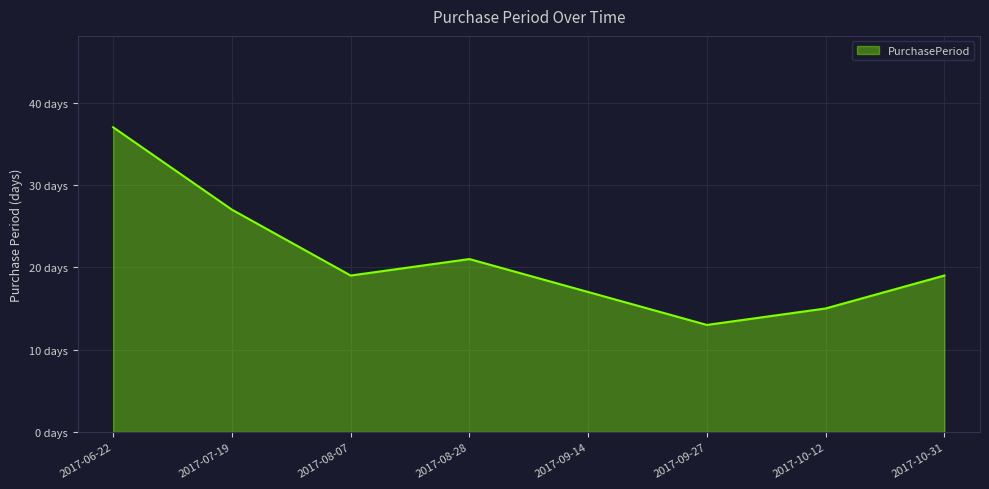

What is the change in value from 2017-08-28 to 2017-09-14?

-4